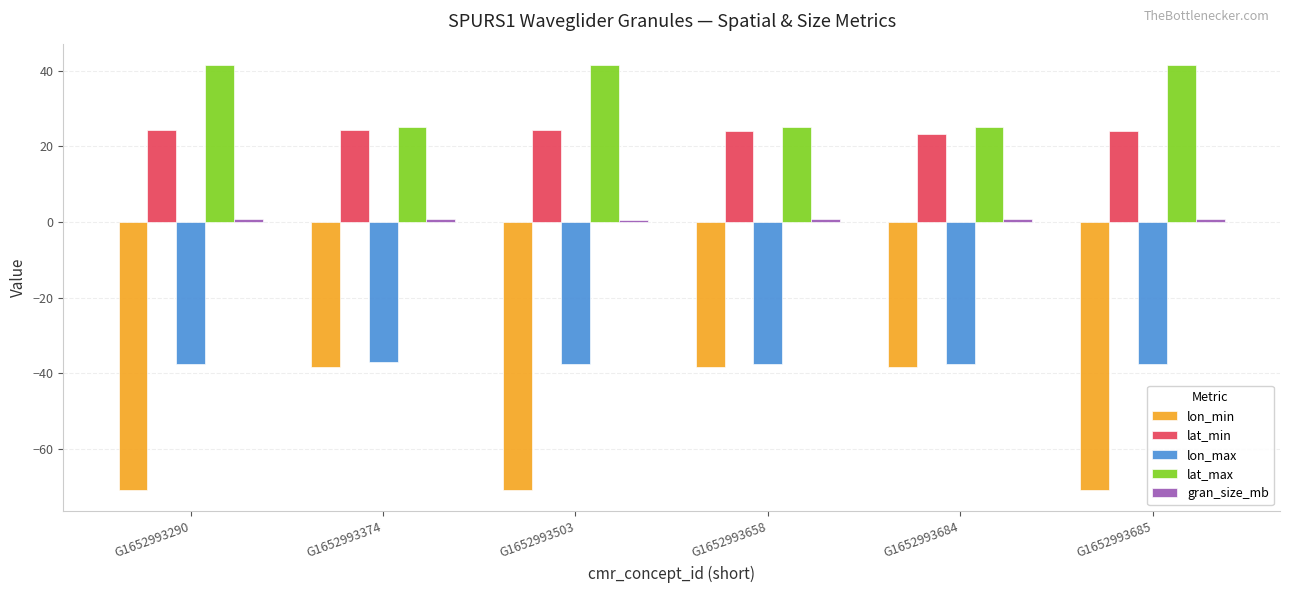

Which series has the largest total across all categories?

lat_max